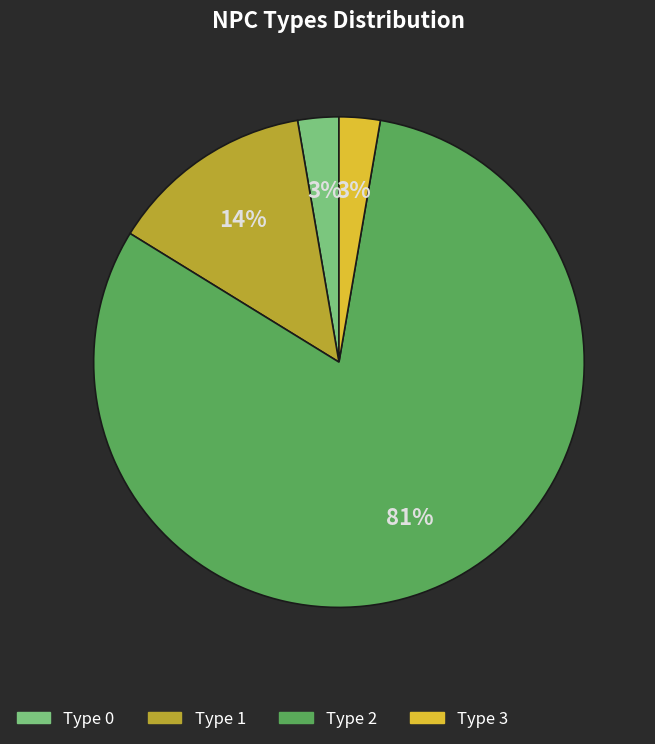

To the nearest percent, what is the average slice percentage?

25%